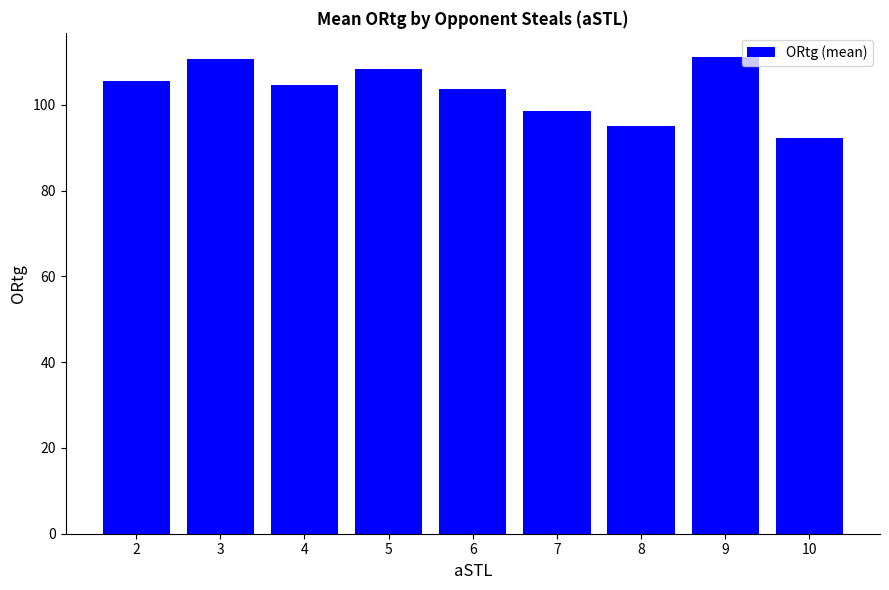

How many distinct data groups are displayed?

1